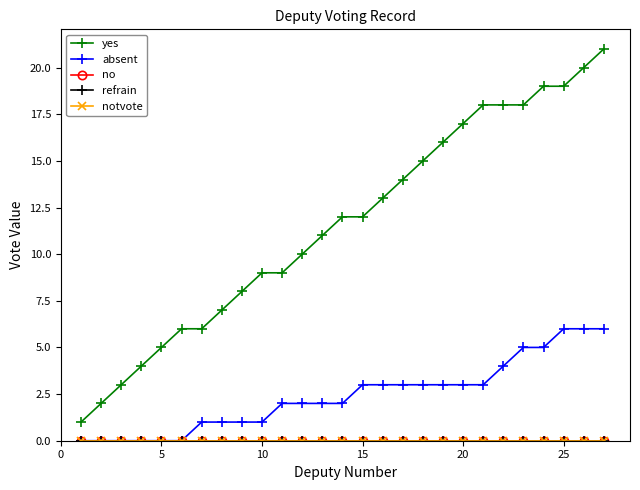

Does the chart have visible grid lines?

No